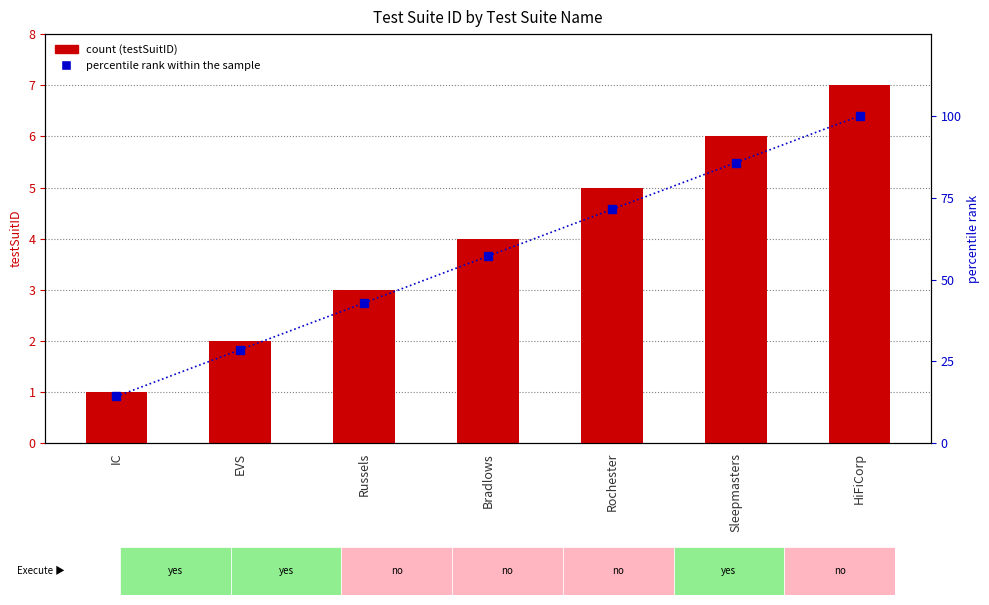

Where is percentile rank within the sample nearest to the value 57?

Bradlows